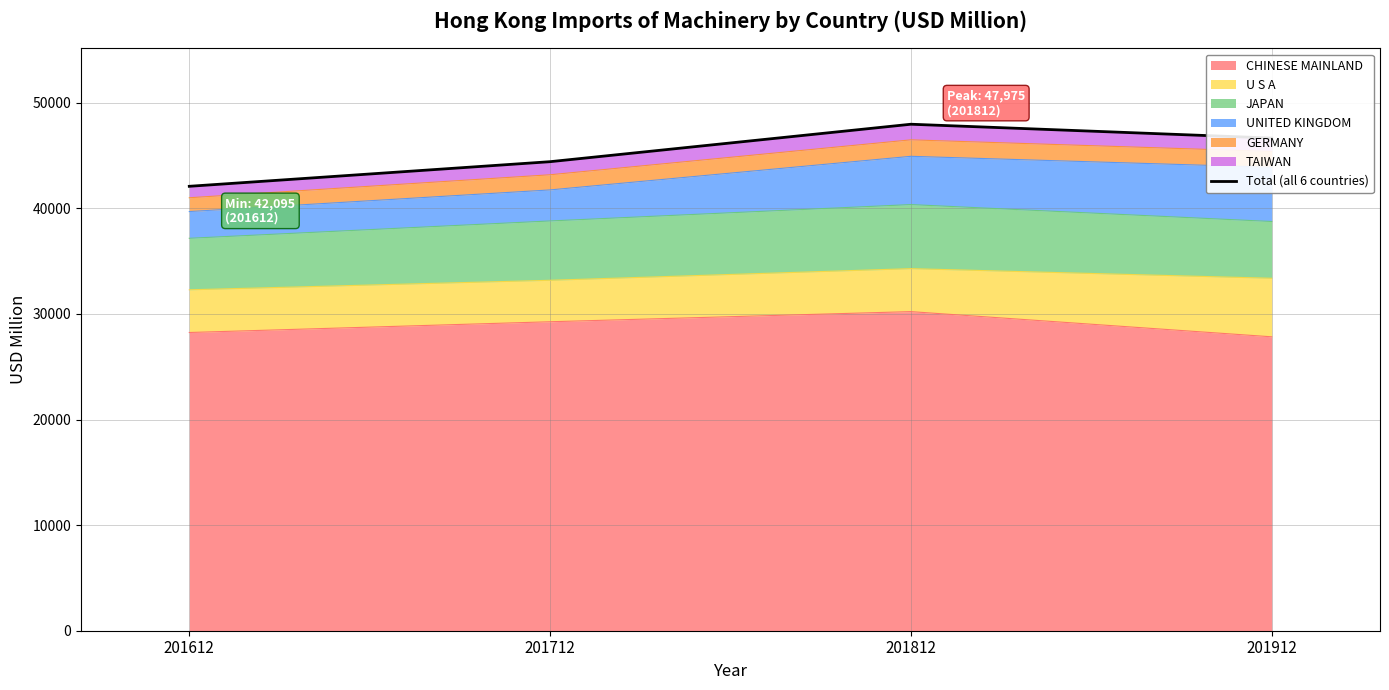

The value at 201612 is 42095.3. True or false?

True